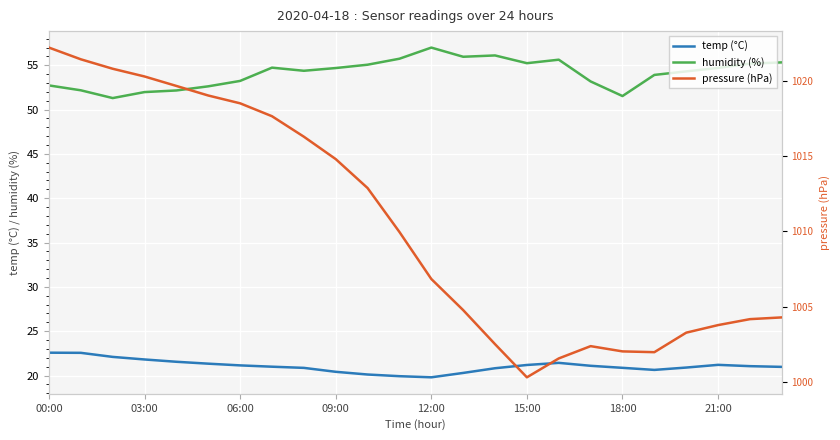

True or false: temp (°C) and humidity (%) cross at least once.

False